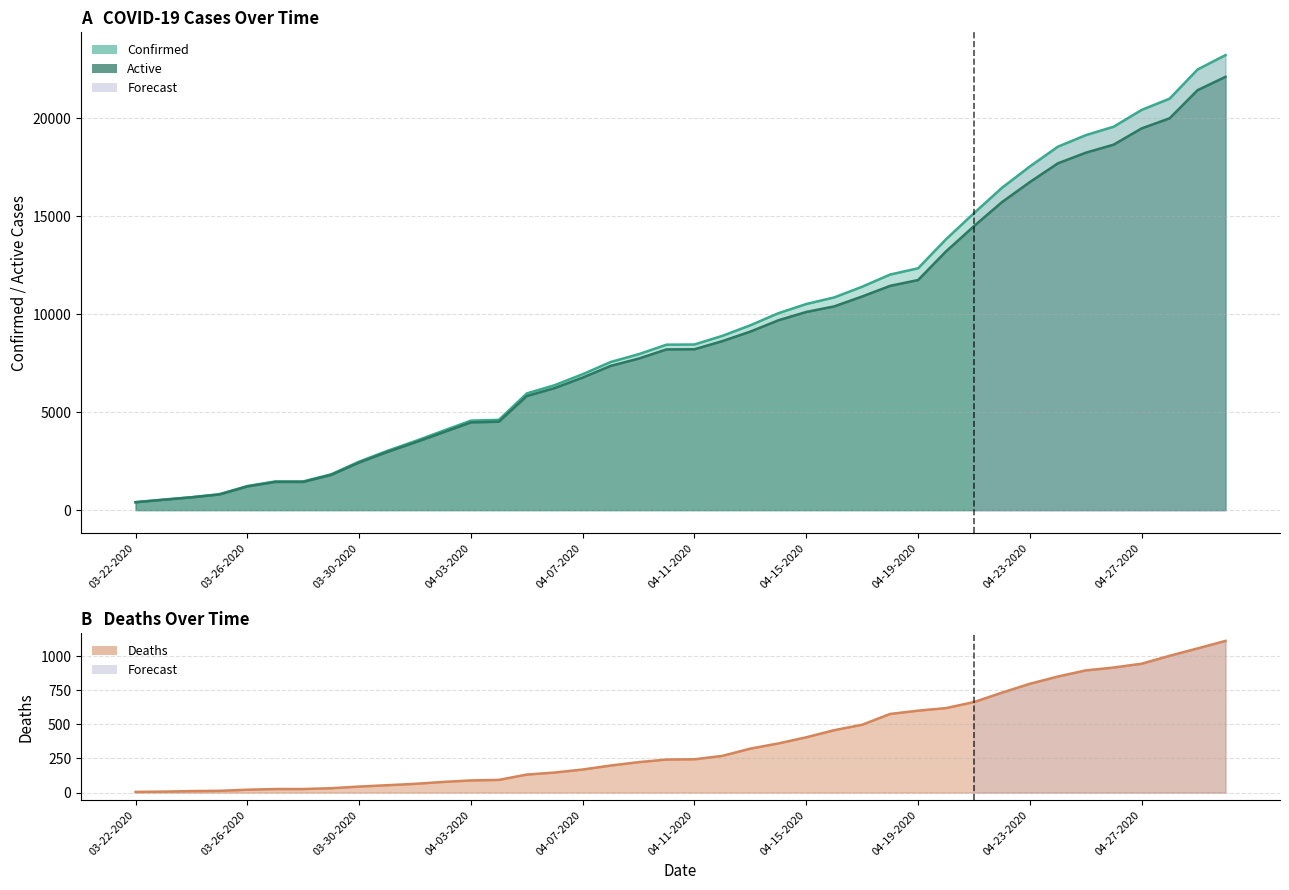

At 04-18-2020, list the series in order from smallest to largest.

Deaths, Active, Confirmed